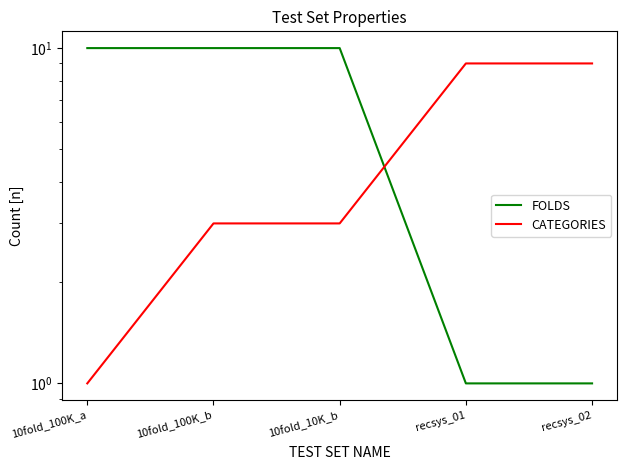

What is the label of the 1st point from the right?

recsys_02